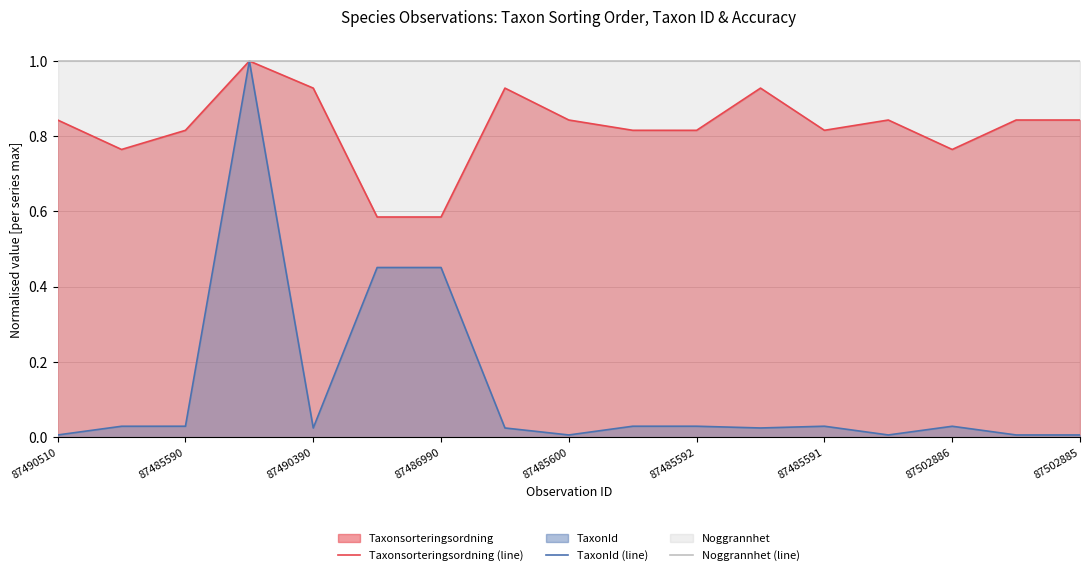

Which series has the widest spread of values?

TaxonId (line)